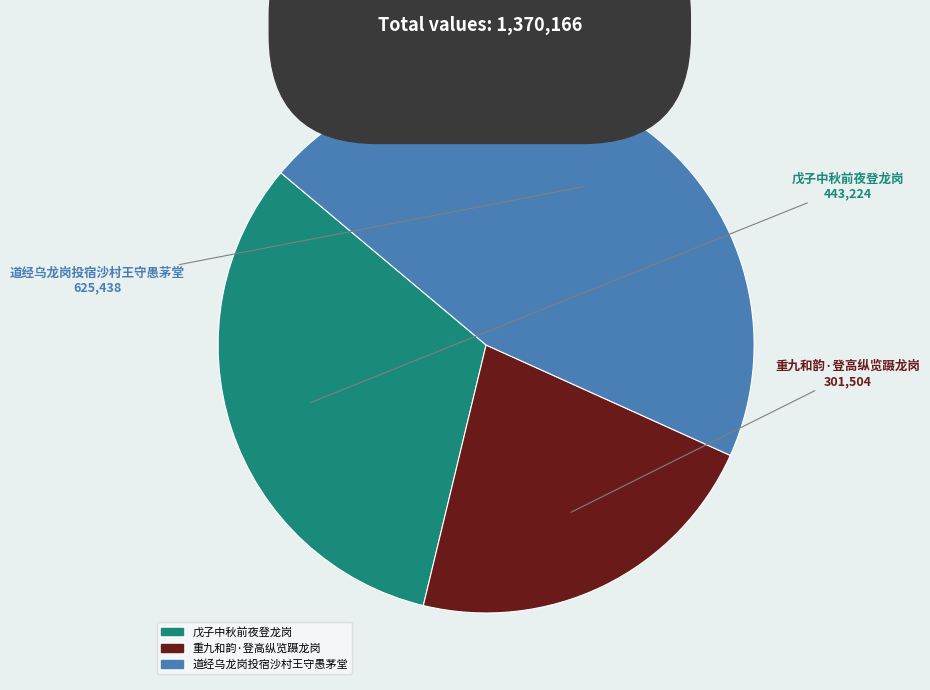

Count the number of slices in the pie.

3